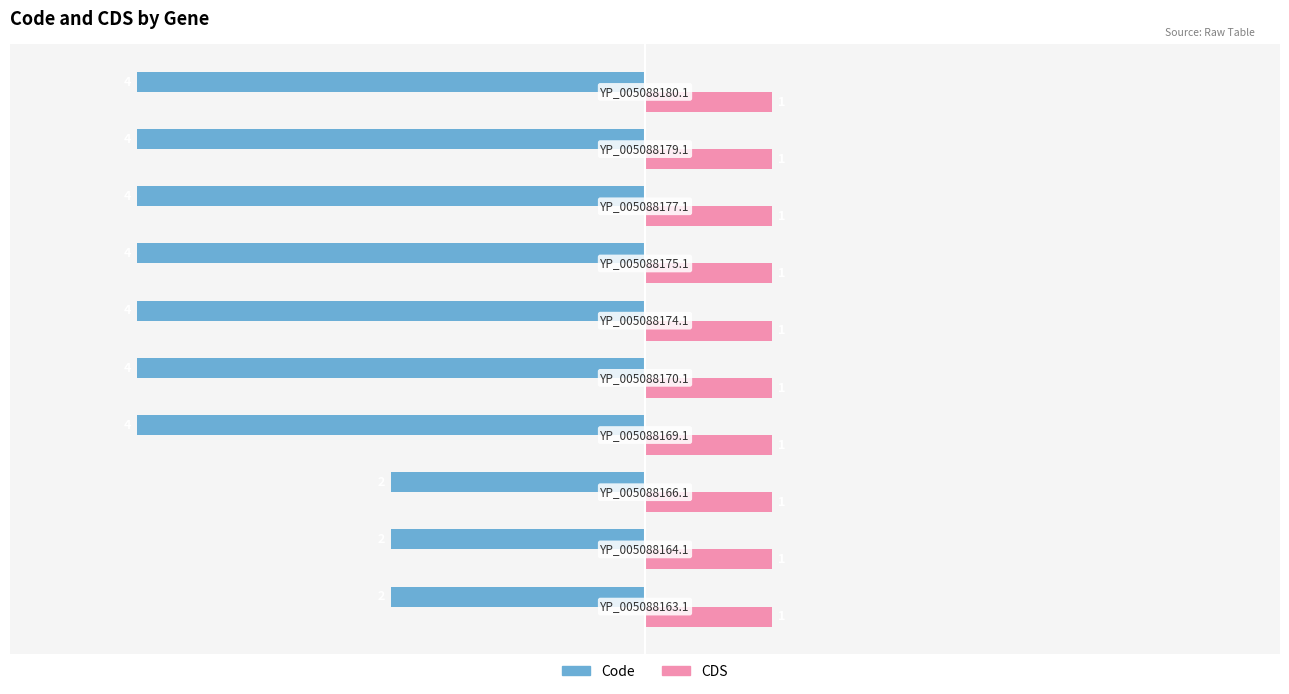

What is the lowest value of the Code series?

-4